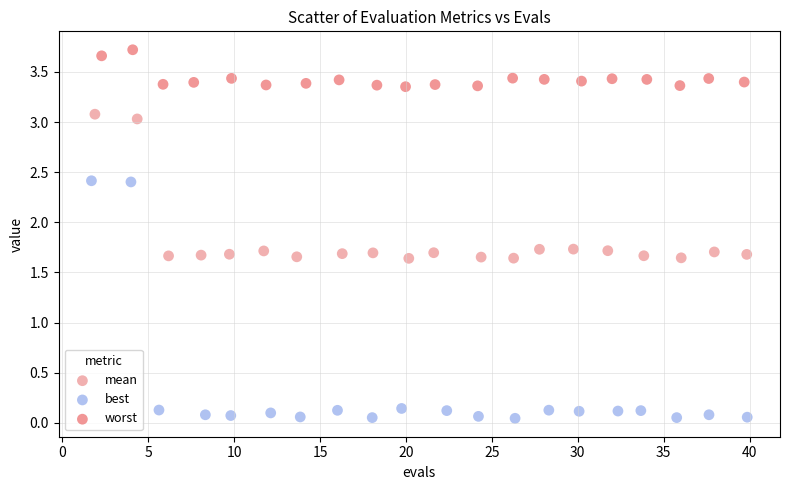

What are all the series names shown in the legend?

mean, best, worst